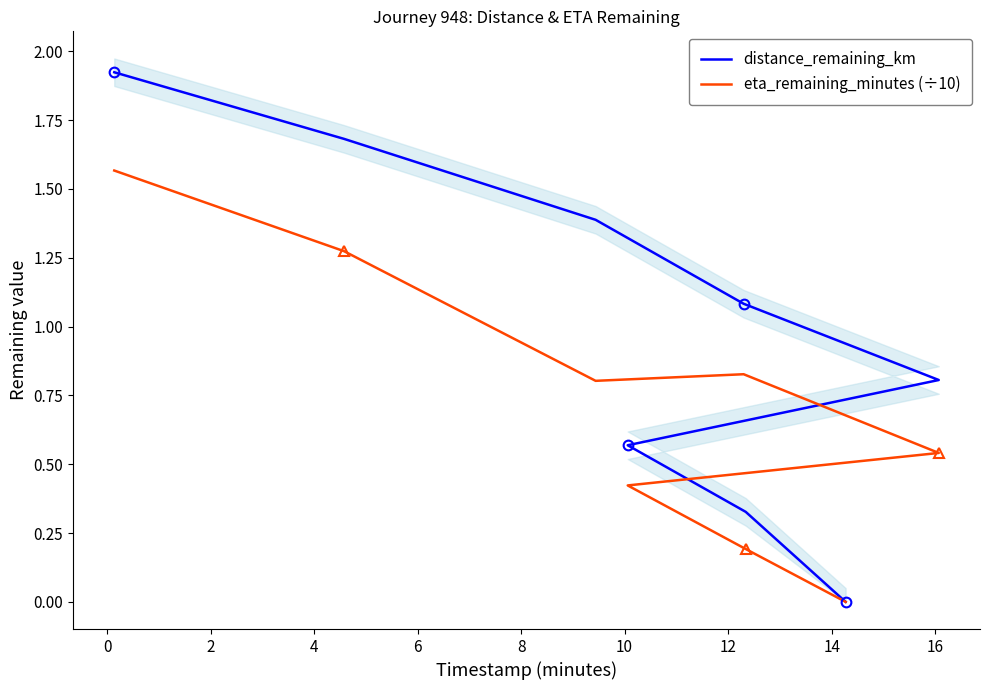

In eta_remaining_minutes (÷10), how many points are lower than both neighbors (excluding endpoints)?

1